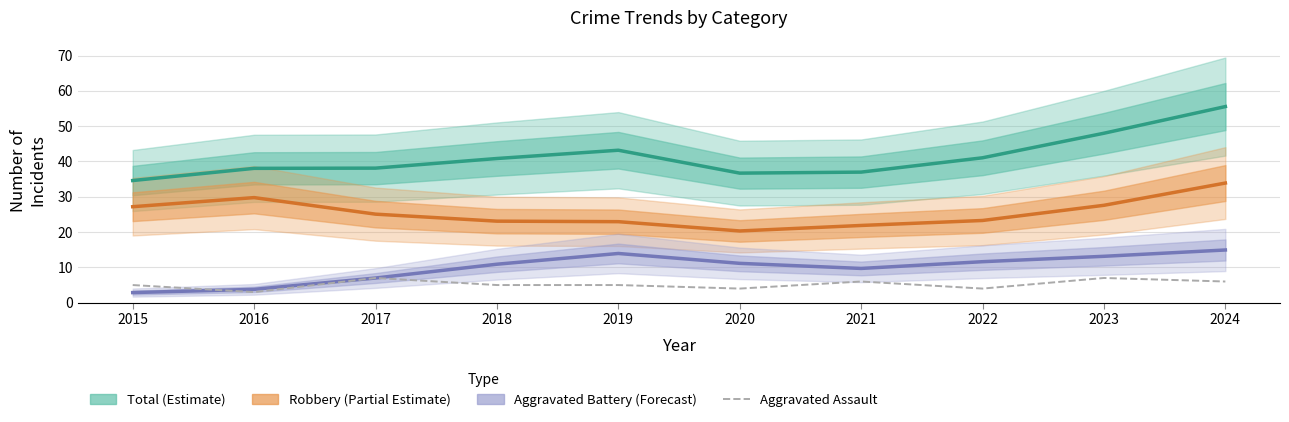

The Aggravated Assault series shows 1.3 at 2016. True or false?

False